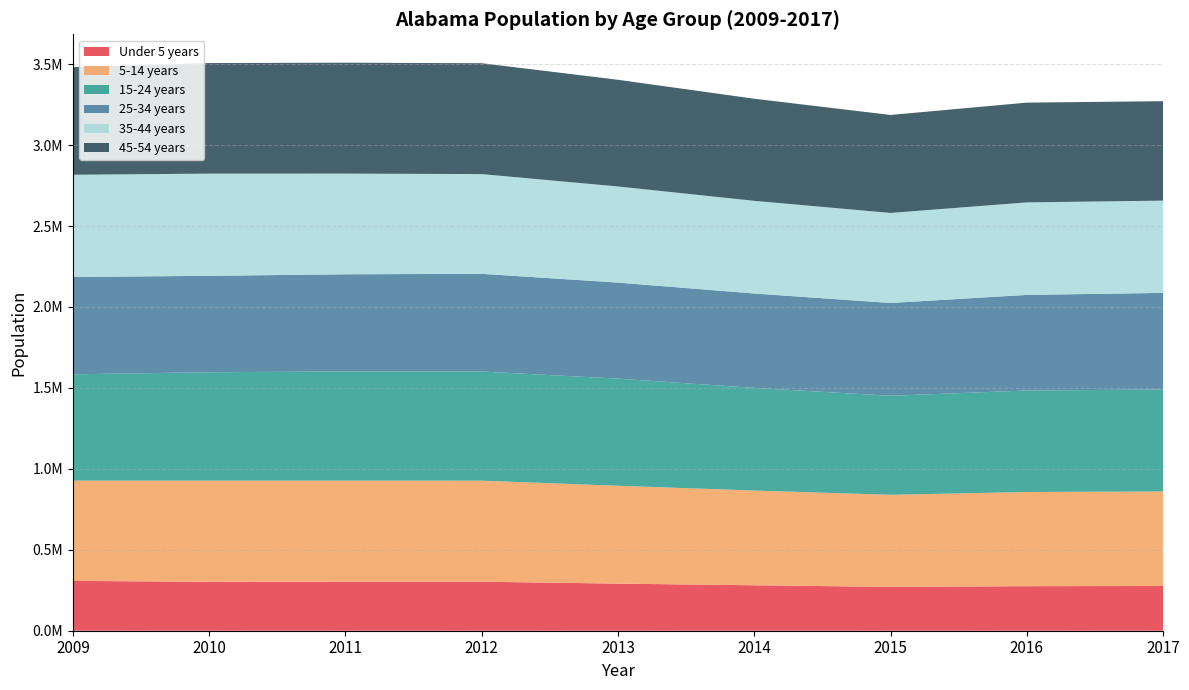

Reading left to right, extract all data points from this chart.

Under 5 years: 307928.9	301921.9	302645.1	302847.4	290870.4	280763.6	270692.1	275133.3	276368.0
5-14 years: 619584.4	625364.9	624919.1	624077.7	604713.5	585212.7	568933.5	581878.1	583860.0
15-24 years: 656445.0	669551.3	673867.2	674199.3	661689.5	634099.1	611666.5	626956.6	630041.0
25-34 years: 601454.7	595517.9	600455.6	603676.5	593373.6	583109.2	573314.7	590616.9	596730.0
35-44 years: 631297.5	631381.0	621939.2	616048.4	593672.8	572361.6	556206.0	571410.5	569893.0
45-54 years: 665153.4	682985.6	685075.3	684826.7	659090.6	630741.9	605333.5	616254.9	614255.0